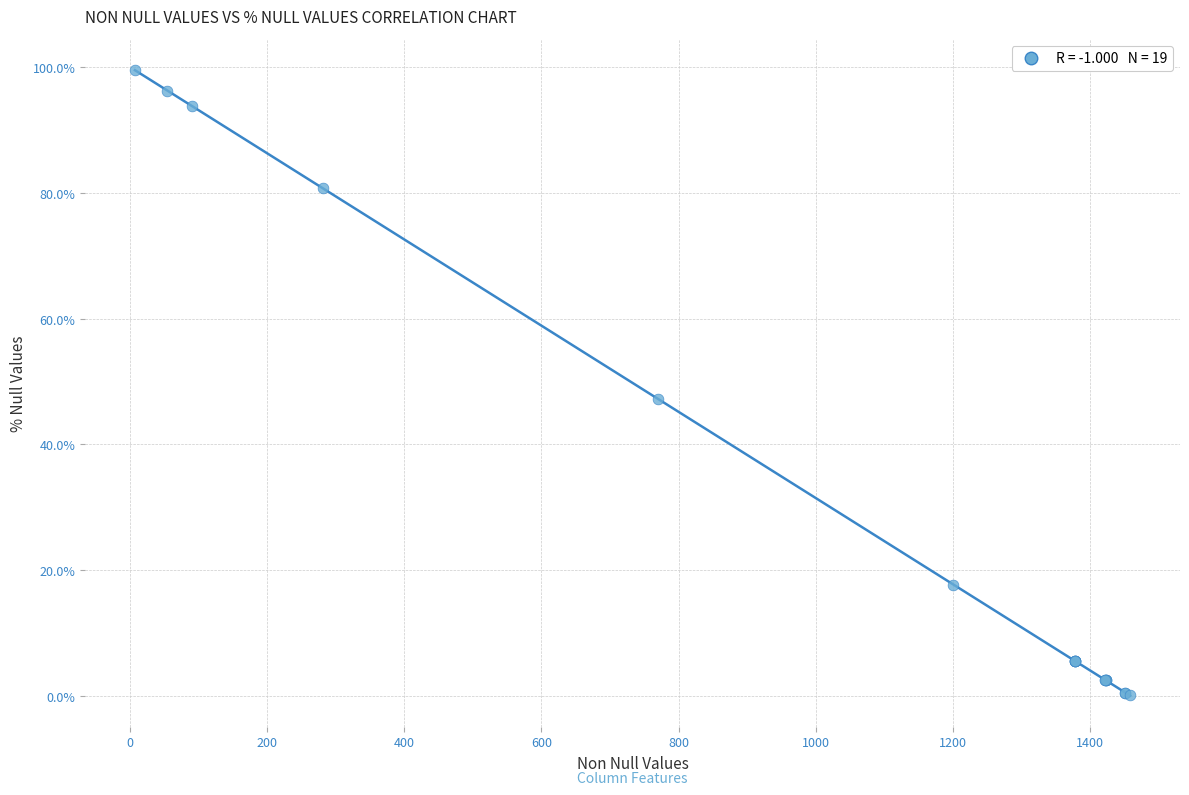

What Y value in the scatter plot is closest to 49?

47.3